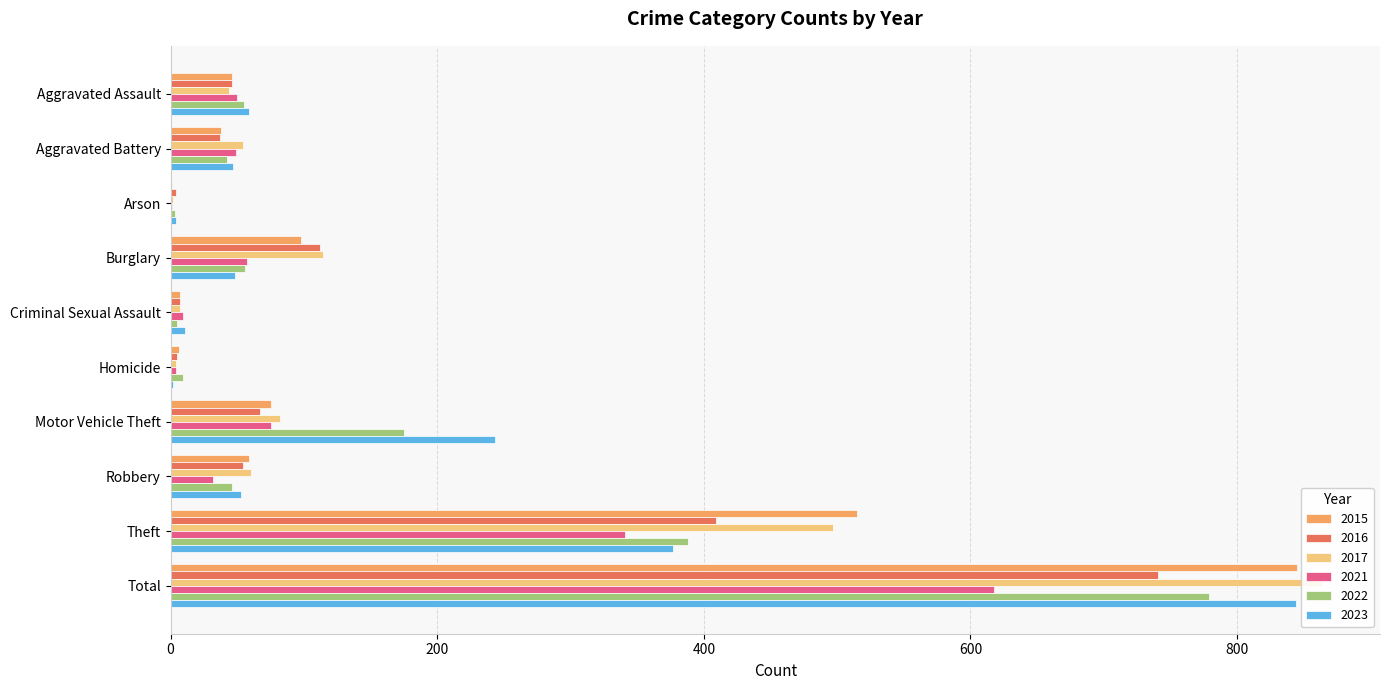

Reading left to right, transcribe all the data shown in this chart.

2015: 46	38	1	98	7	6	75	59	515	845
2016: 46	37	4	112	7	5	67	54	409	741
2017: 44	54	2	114	7	4	82	60	497	864
2021: 50	49	1	57	9	4	75	32	341	618
2022: 55	42	3	56	5	9	175	46	388	779
2023: 59	47	4	48	11	2	243	53	377	844